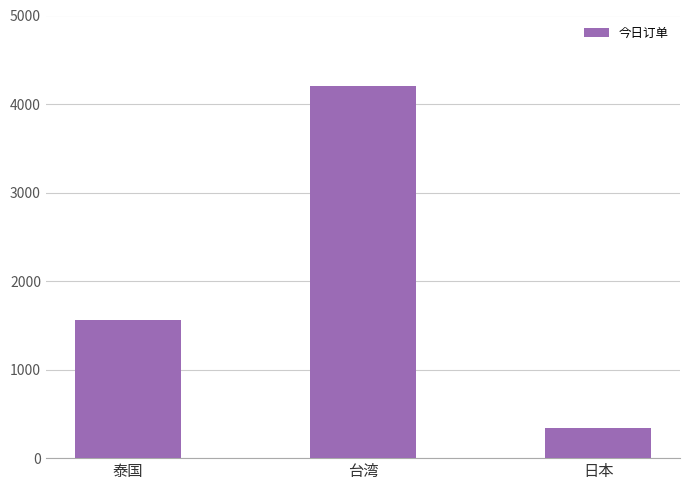

Which category has the highest value across all series?

台湾